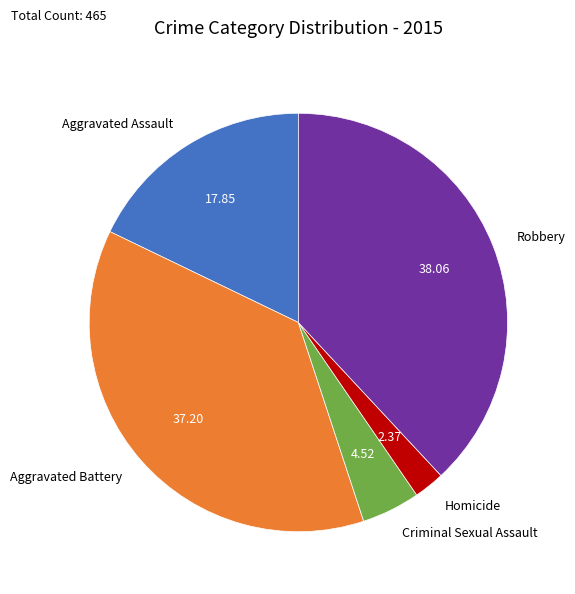

Does any single category account for the majority?

No